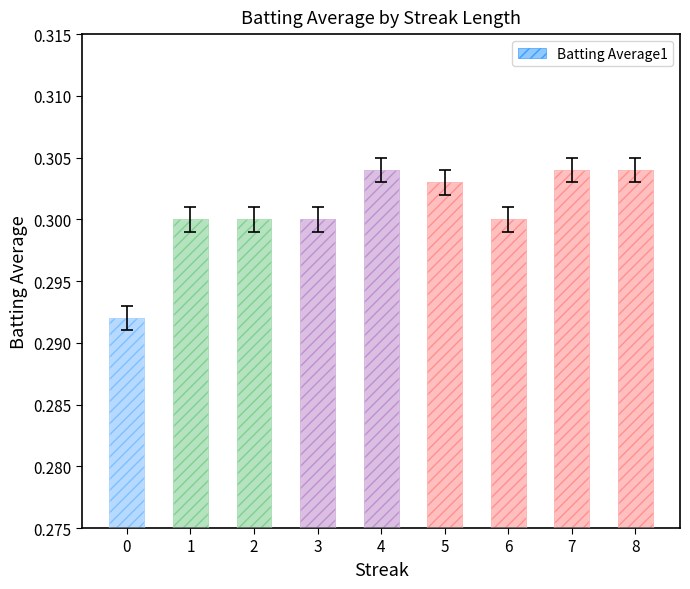

What is the sum of all values?

2.7